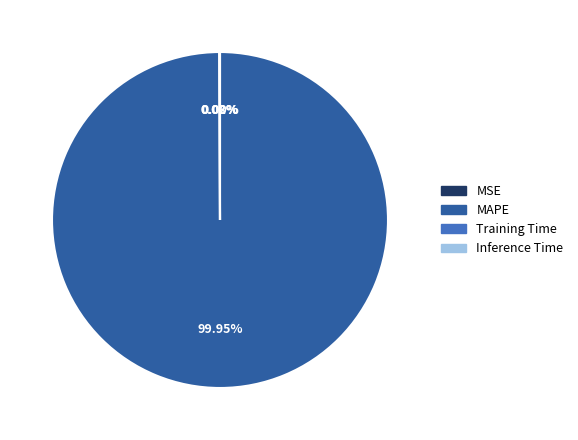

Which category has the biggest portion of the pie?

MAPE